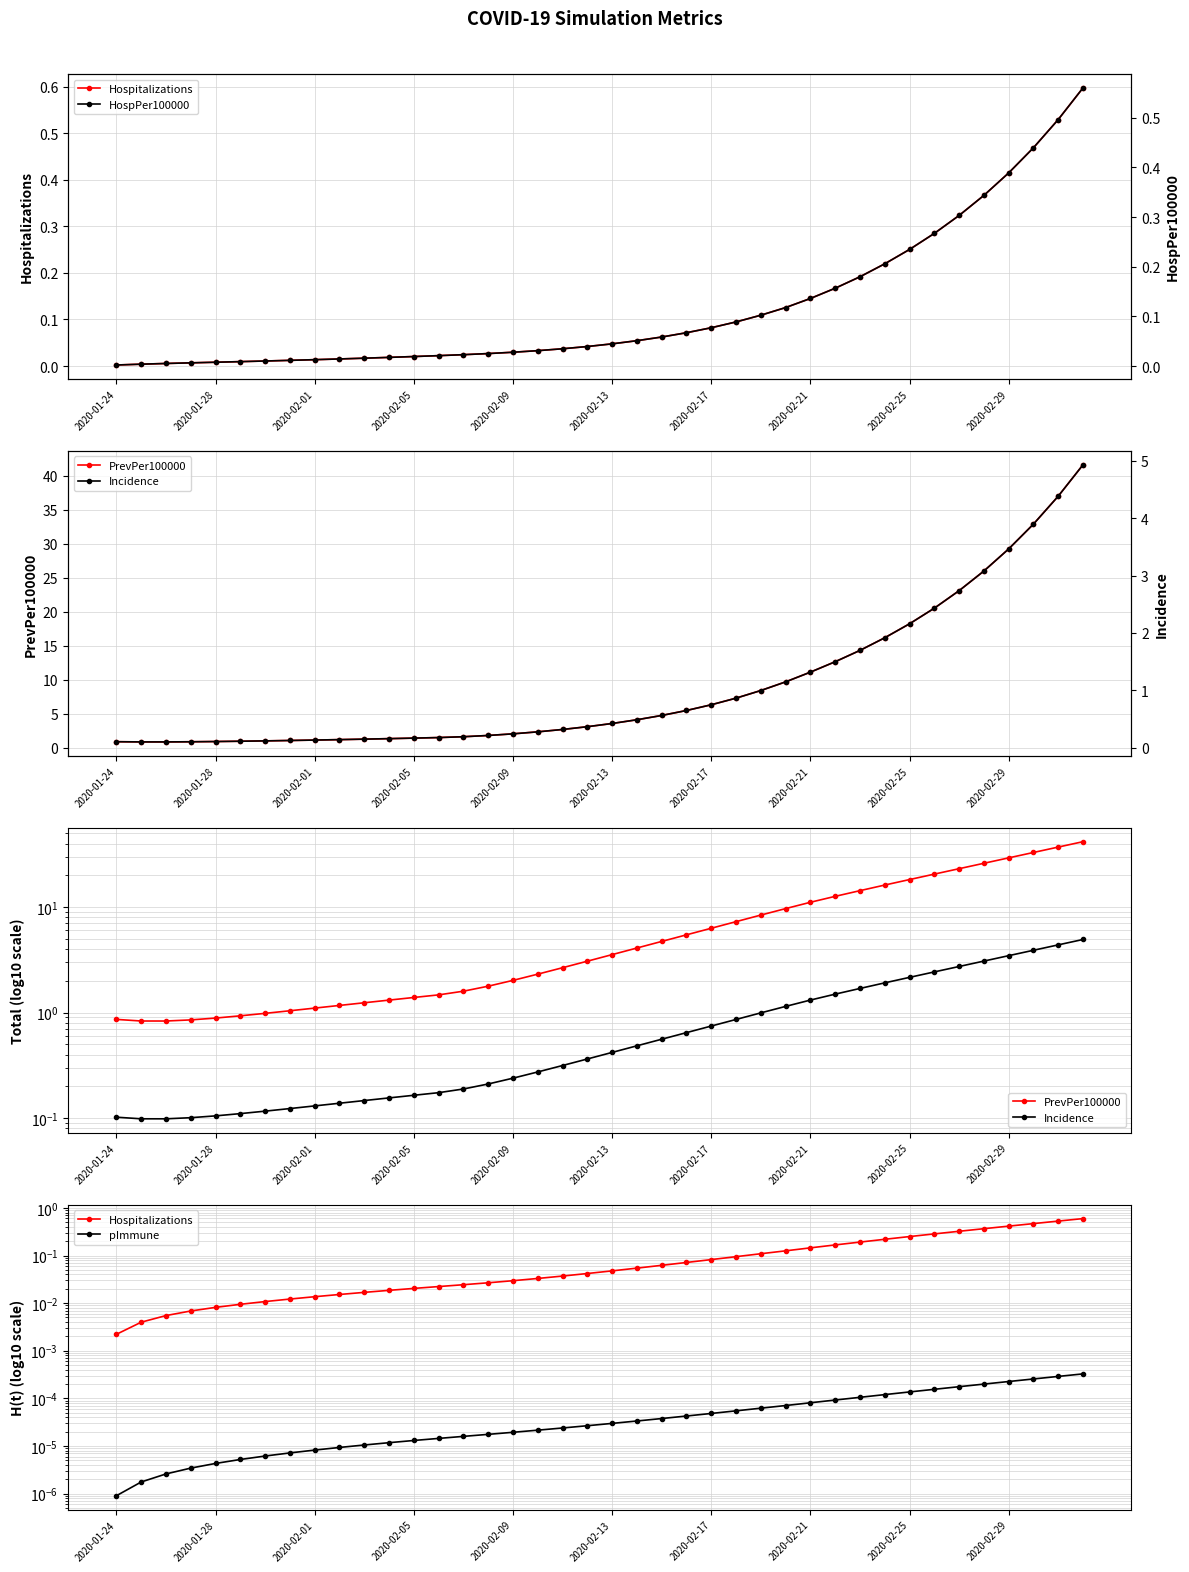

What position from the right is 2020-02-05?

28